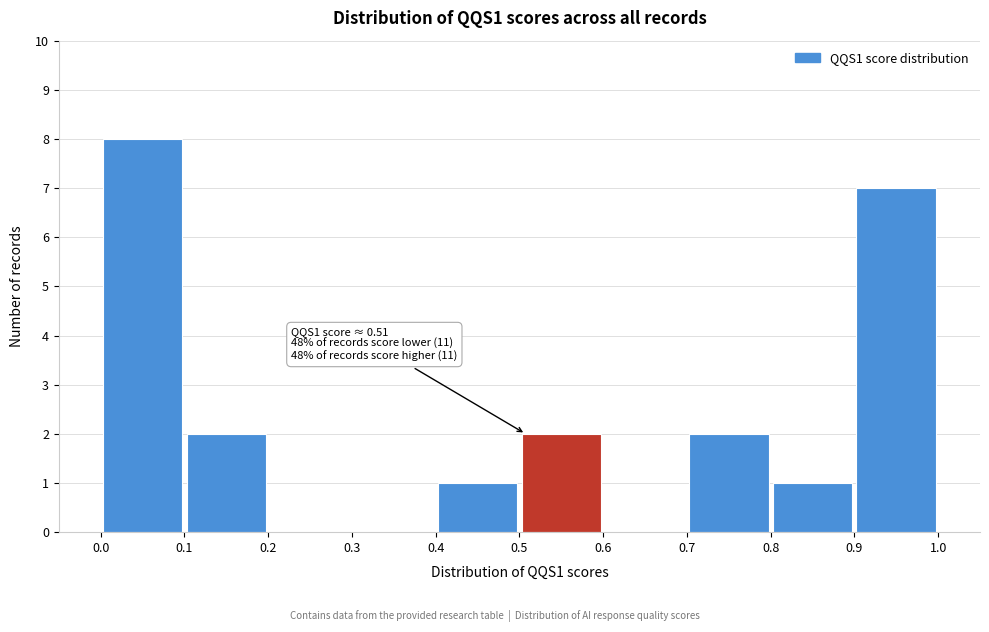

Over which range of the x-axis is the bar tallest?

0.0 to 0.1